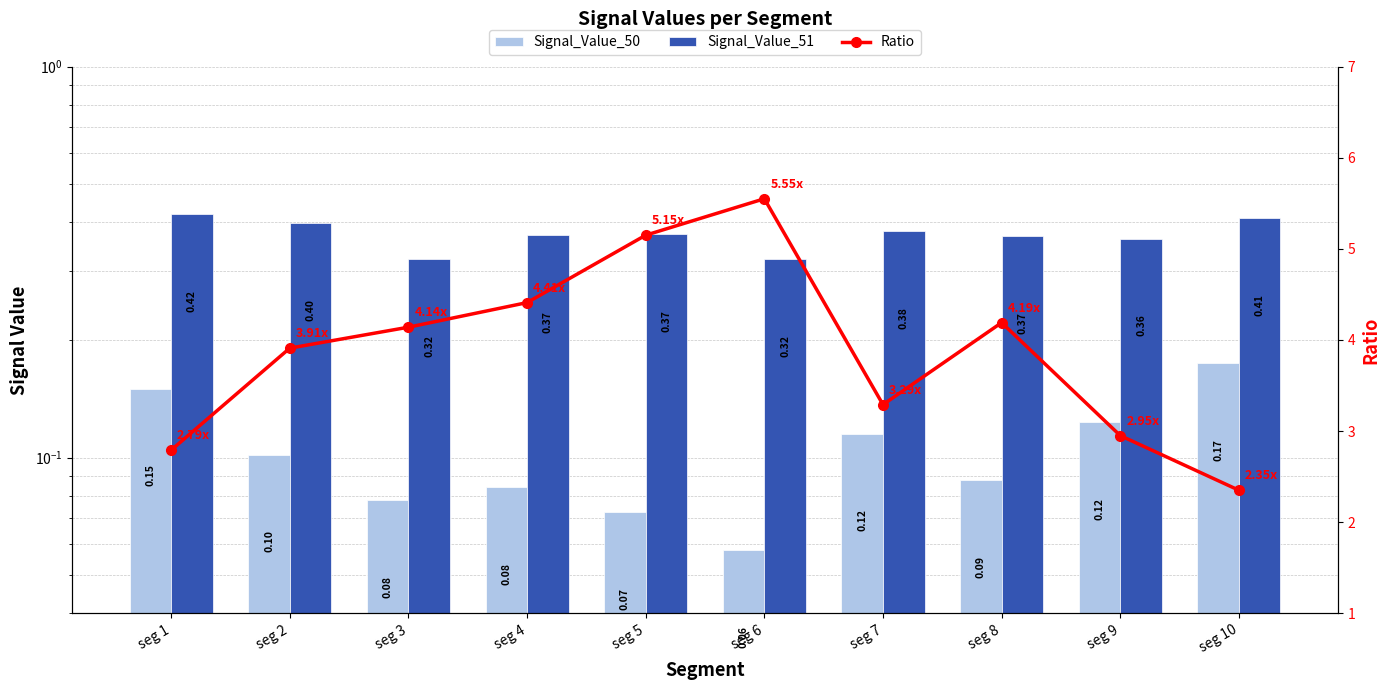

At which category is the sum across all series the highest?

seg 6